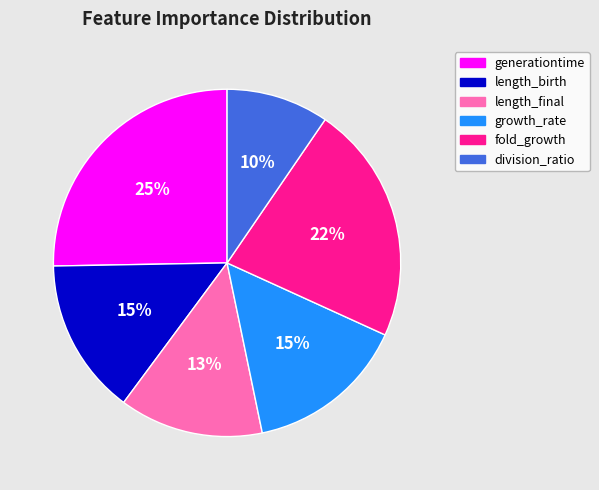

To the nearest percent, what portion does length_birth represent?

15%